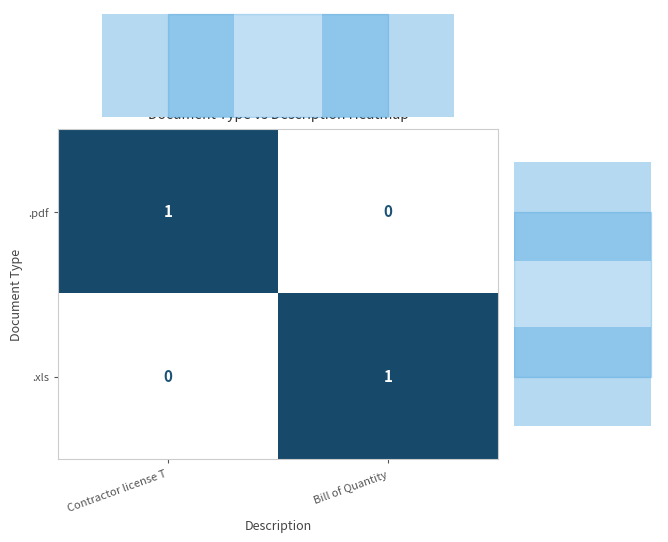

Is the value of .pdf at Contractor license T greater than the value of .xls at Contractor license T?

Yes